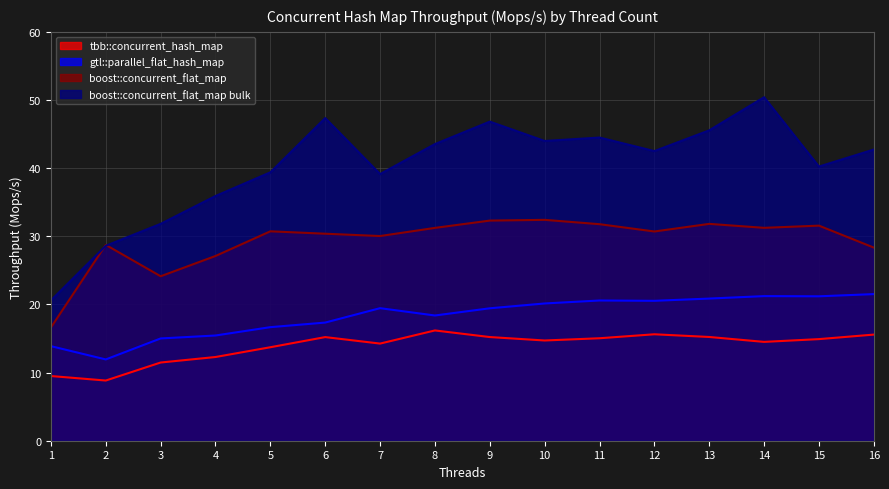

What is the sum of all boost::concurrent_flat_map bulk values?

643.1